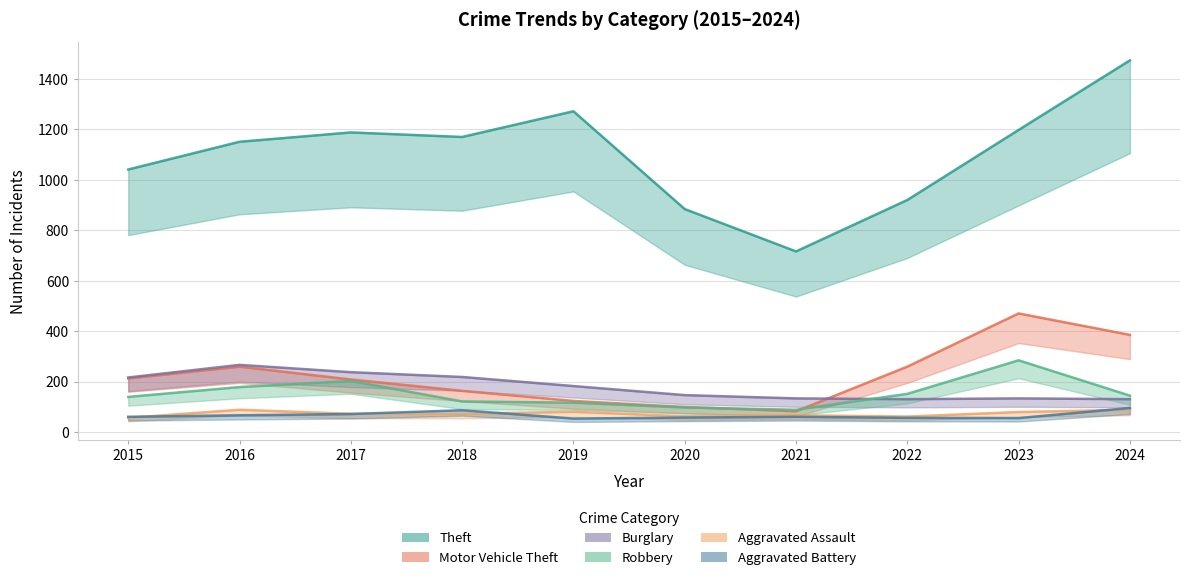

How many distinct data groups are displayed?

6